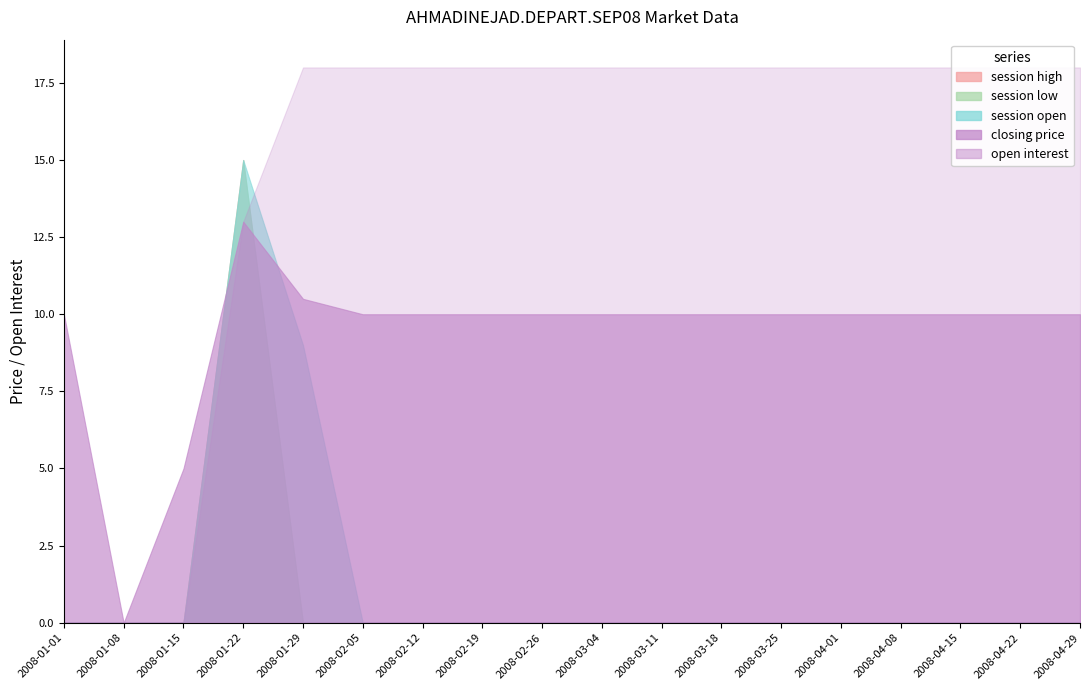

At how many categories does at least one series exceed 7?

16